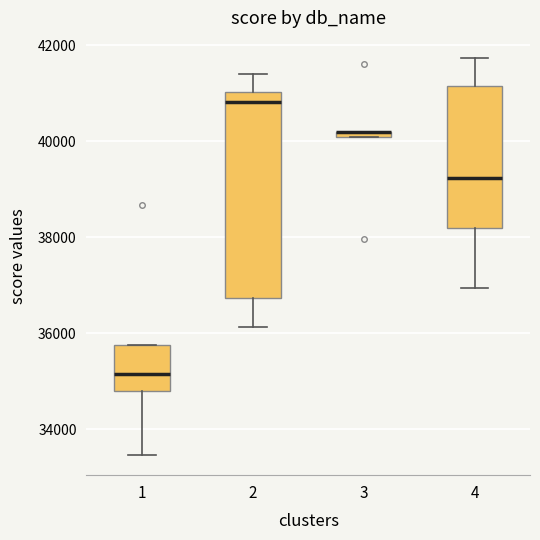

Comparing the boxes themselves (not the whiskers), which one is the tallest?

2